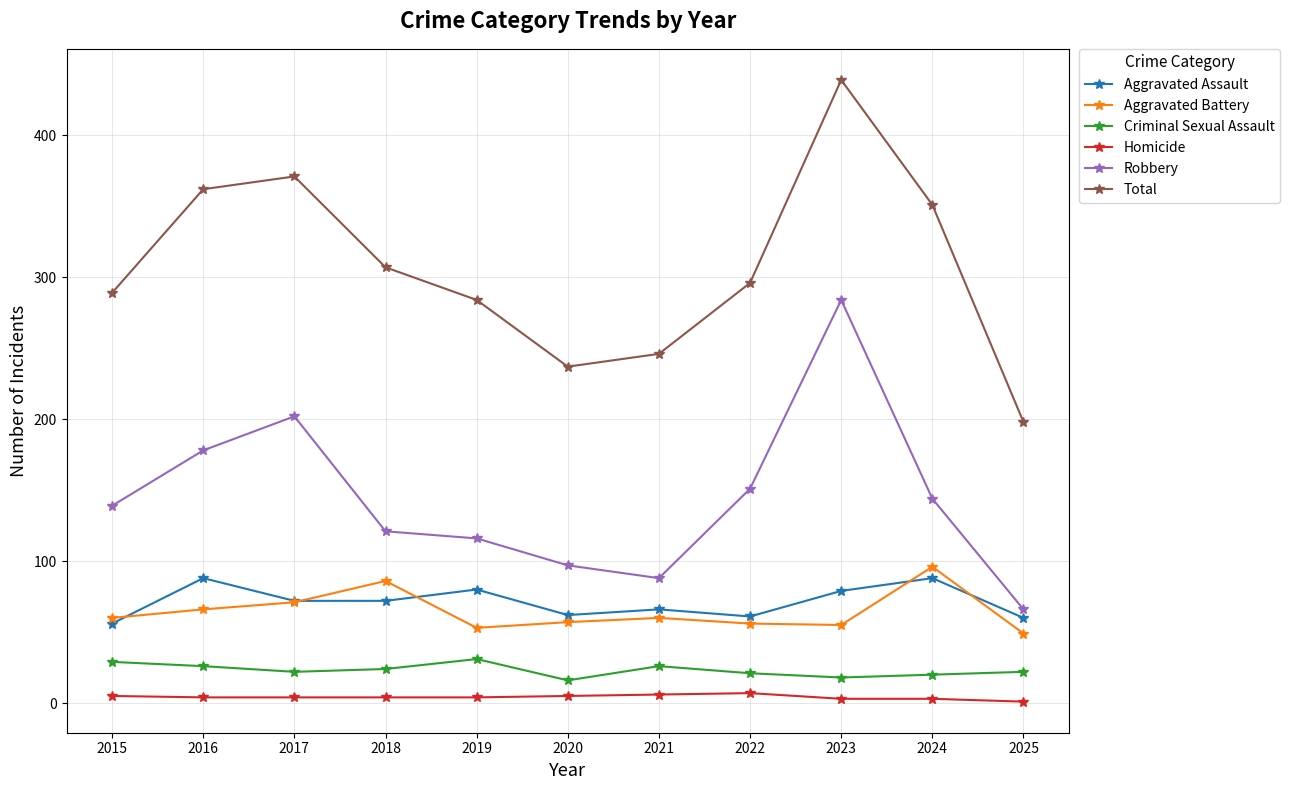

Between 2019 and 2022, which series saw the biggest shift?

Robbery